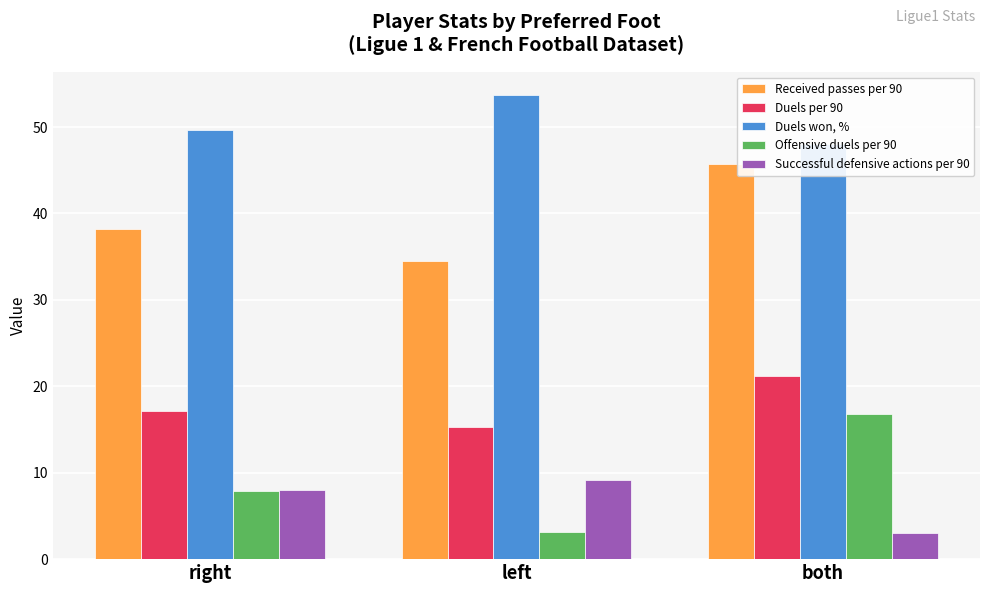

How many bars are there in each group?

5